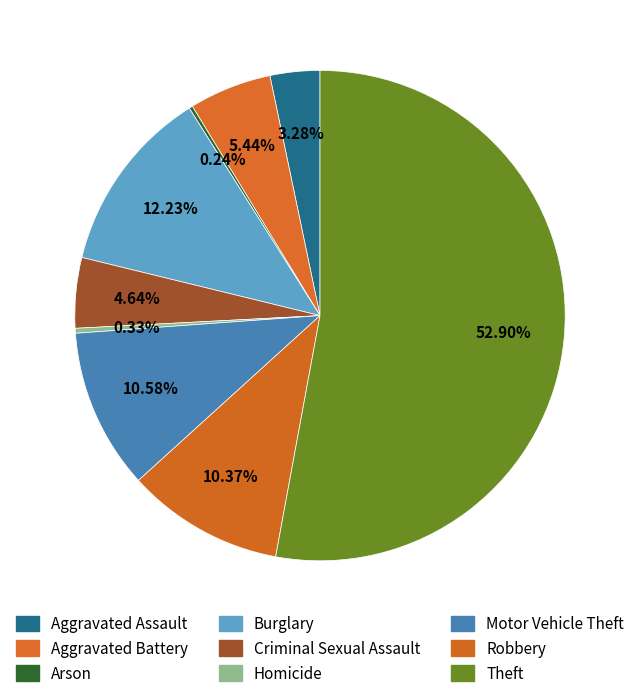

Is it true that Arson is 13% of the pie?

False